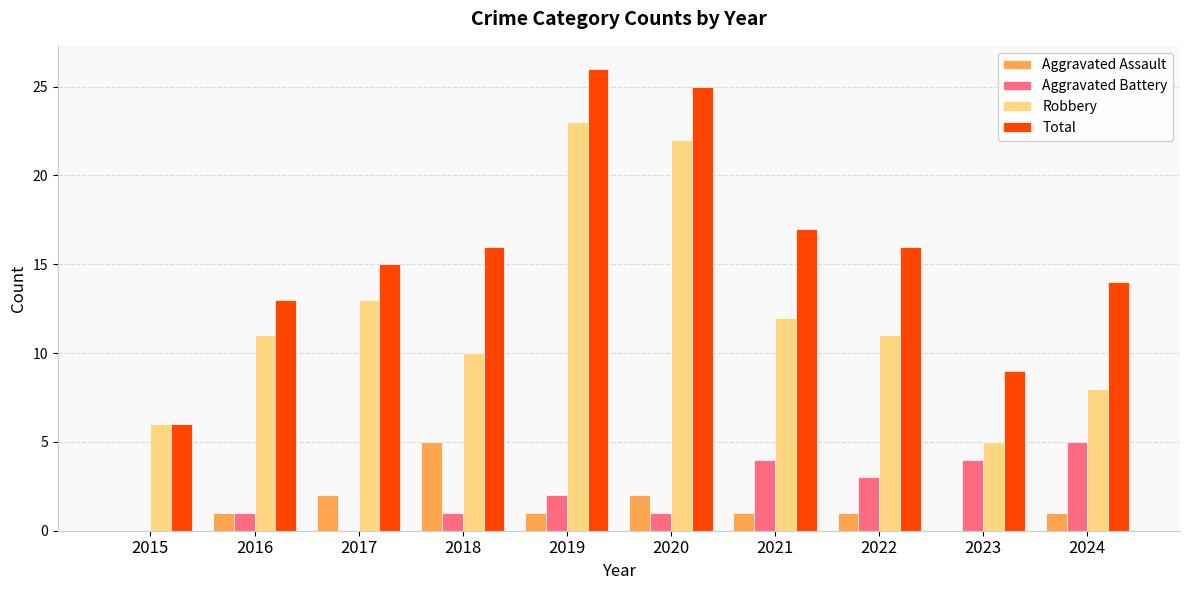

At which label is Robbery closest to 14?

2017